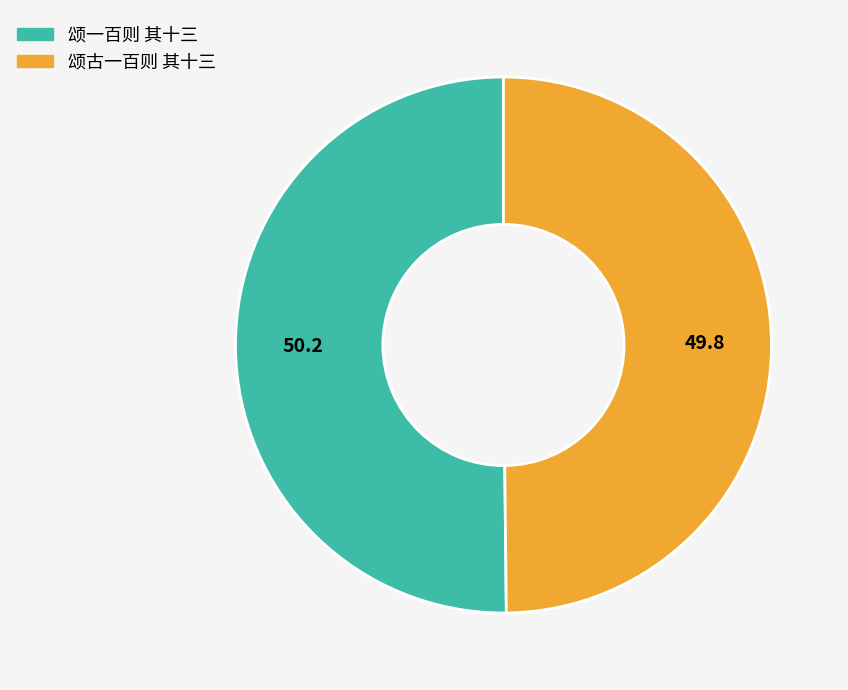

Combined, do 颂一百则 其十三 and 颂古一百则 其十三 account for over 50%?

Yes